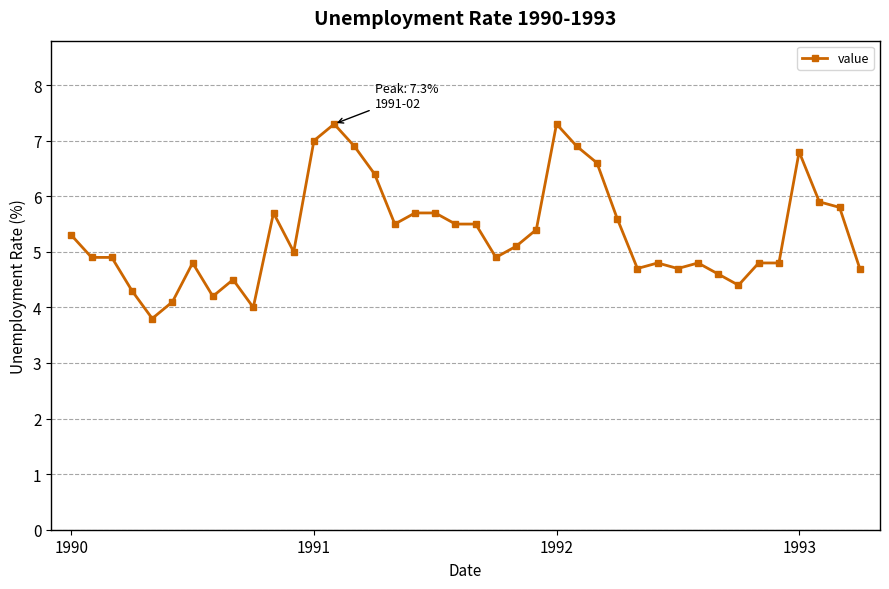

True or false: there are more than 2 points higher than both neighbors.

True